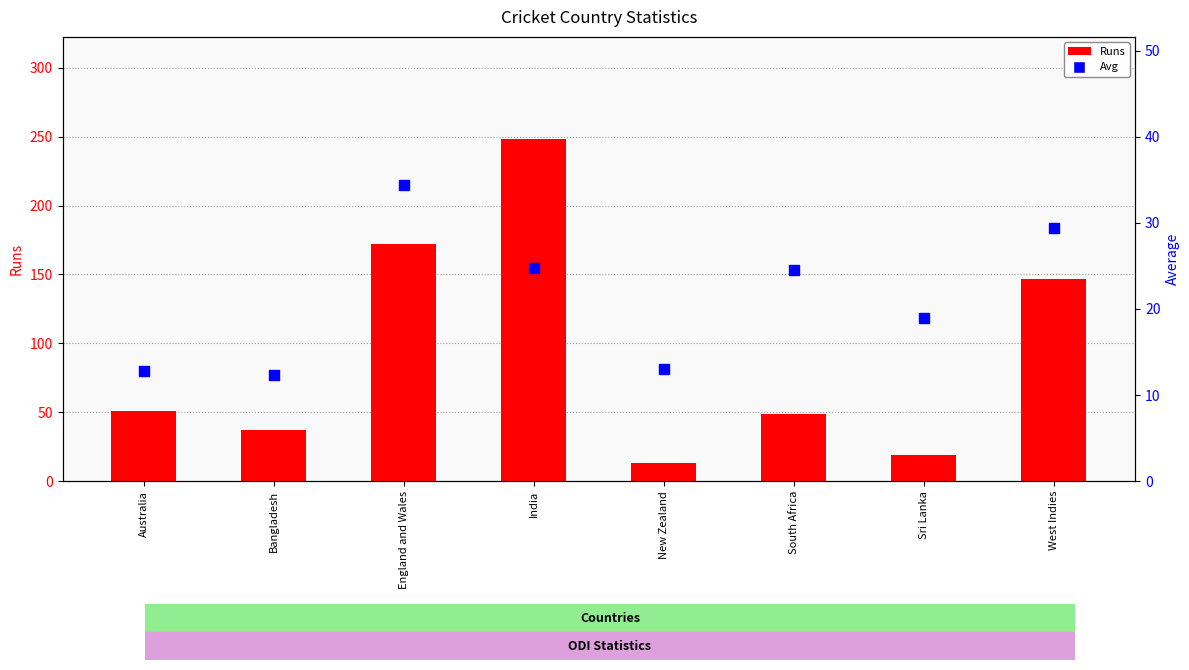

What is the total value across all series at Sri Lanka?

38.0